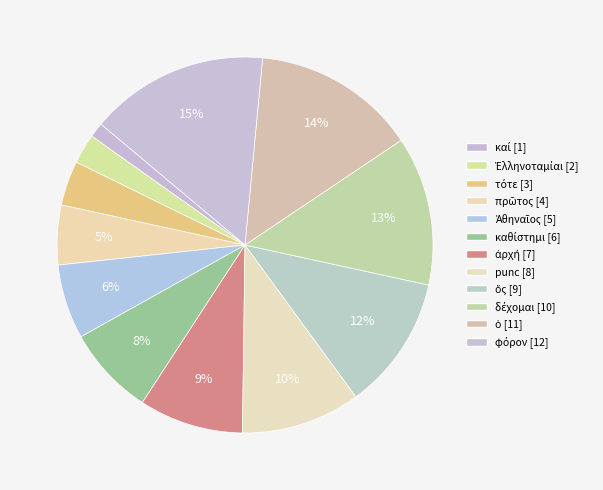

To the nearest percent, what is the combined percentage of Ἀθηναῖος and φόρον?

22%